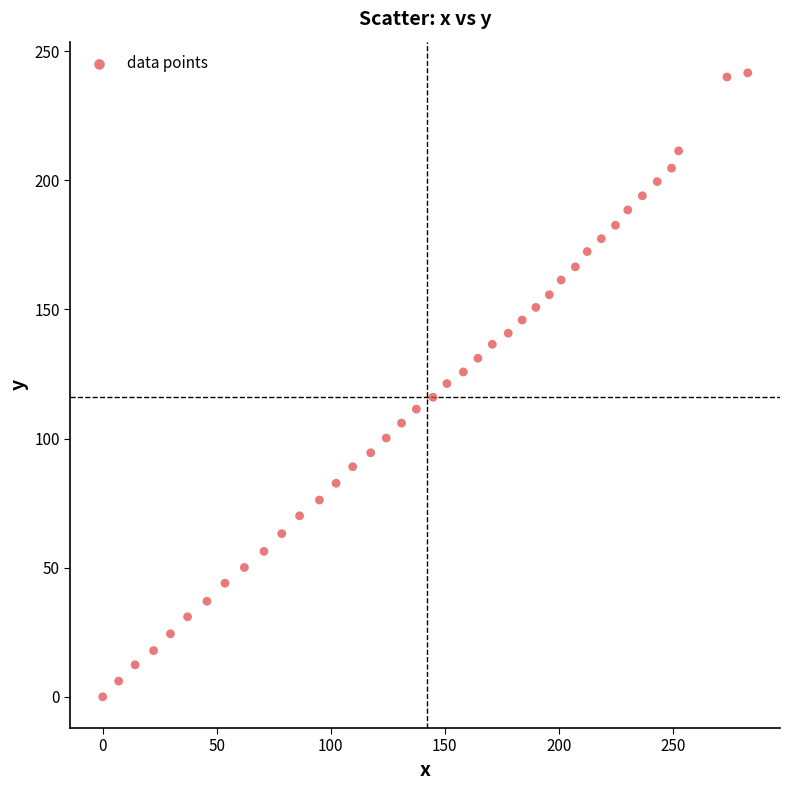

What is the range of Y values (max minus min)?

241.6